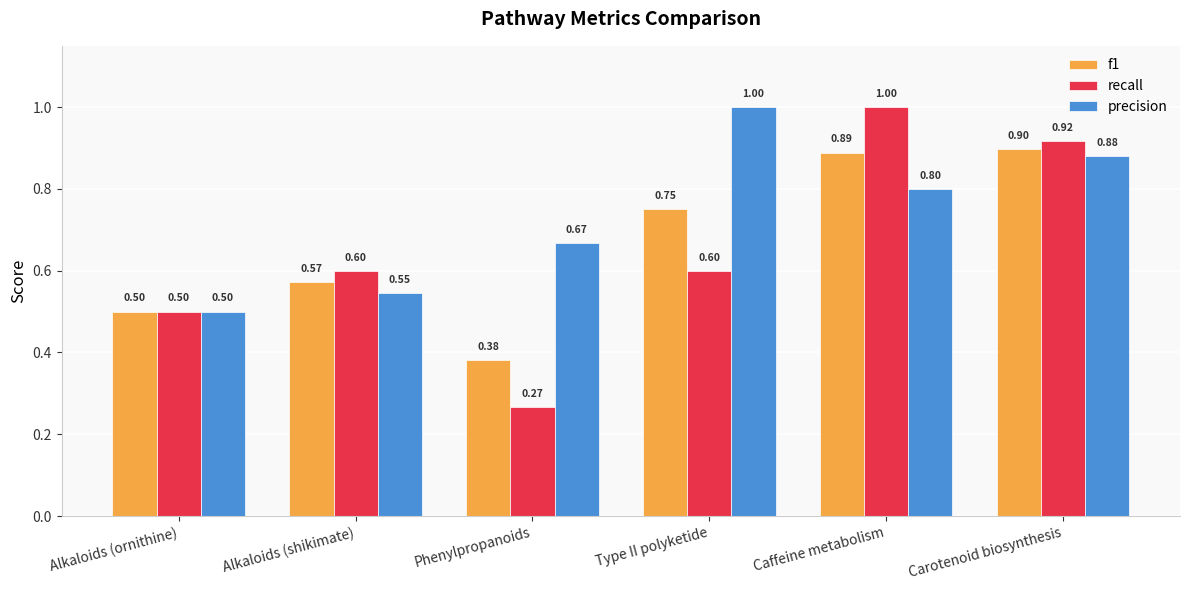

List the series in order of their overall mean, lowest first.

recall, f1, precision